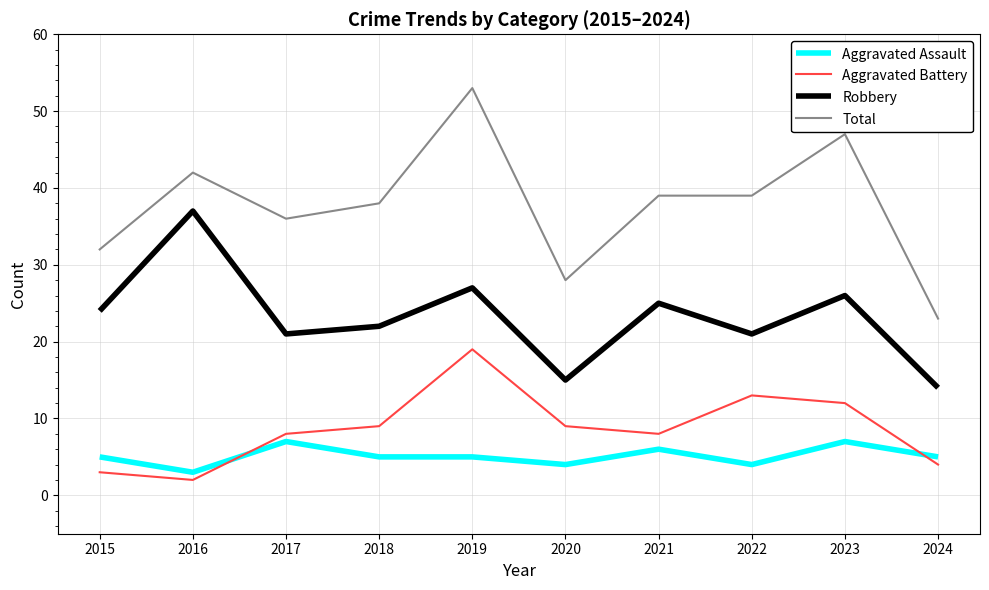

Read the Aggravated Assault value at 2023.

7